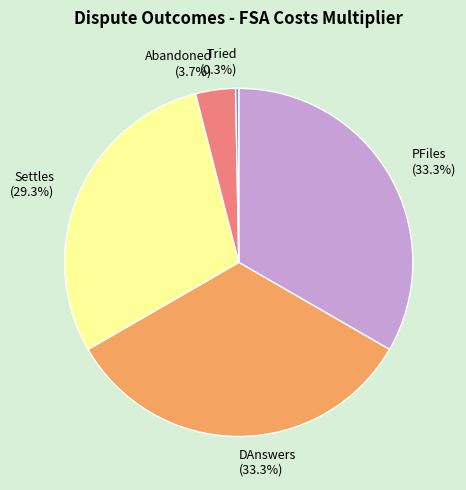

Which category has the smallest portion of the pie?

Tried